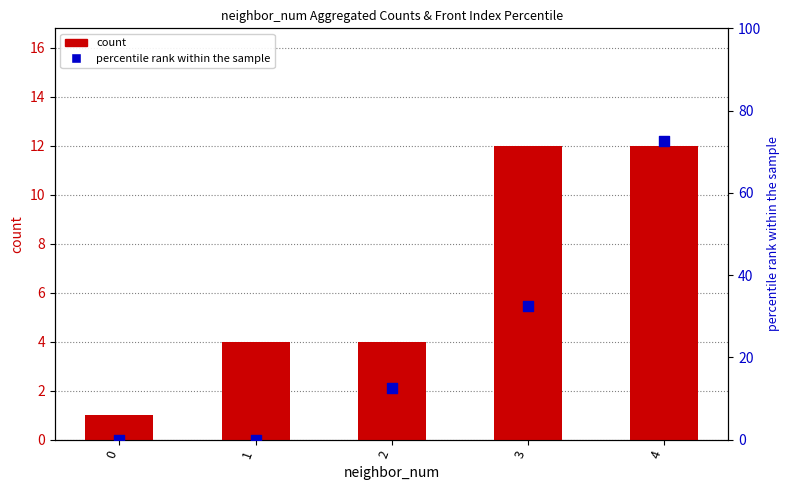

What is the total value across all series at 2?

16.5